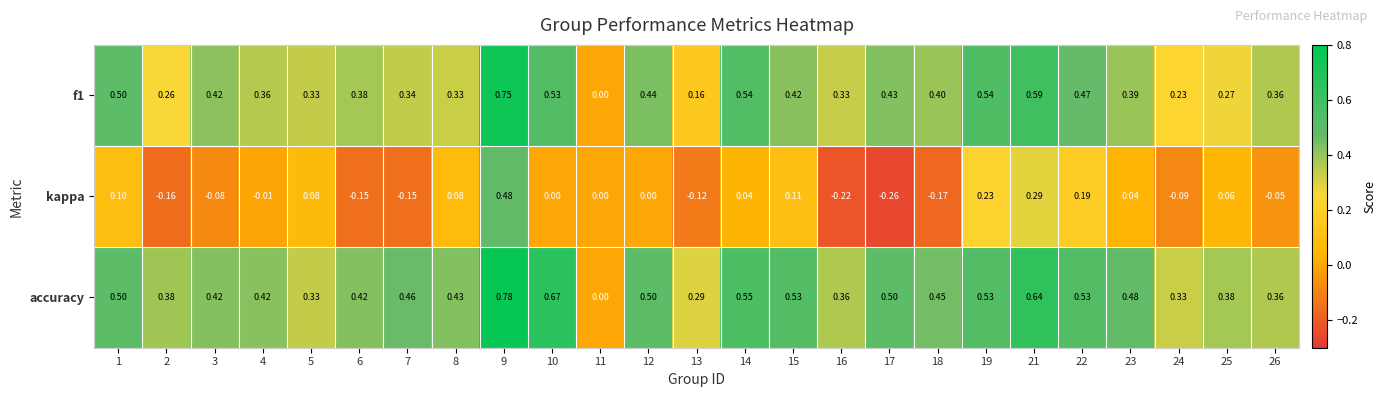

How many distinct data groups are displayed?

3